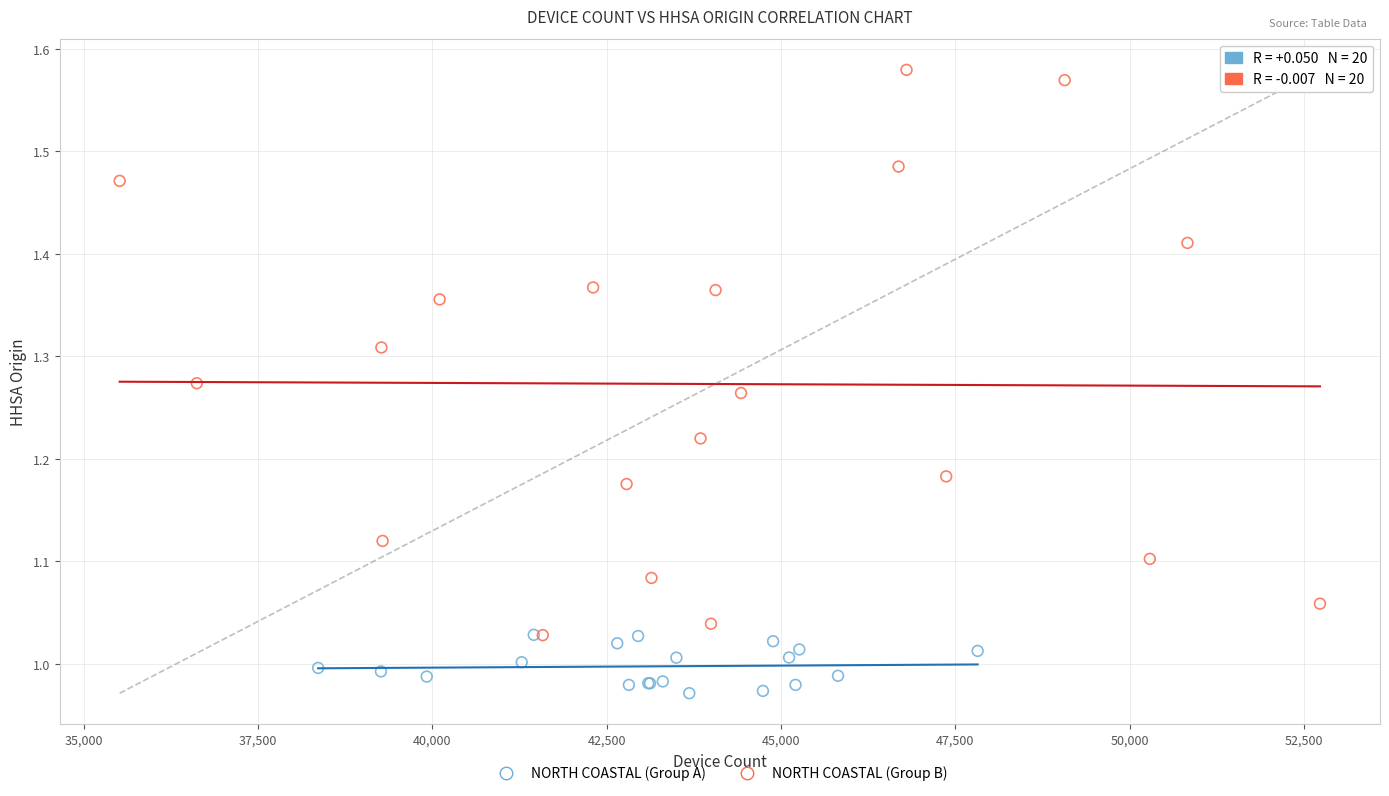

Which series contains the lowest Y value?

NORTH COASTAL (Group A)